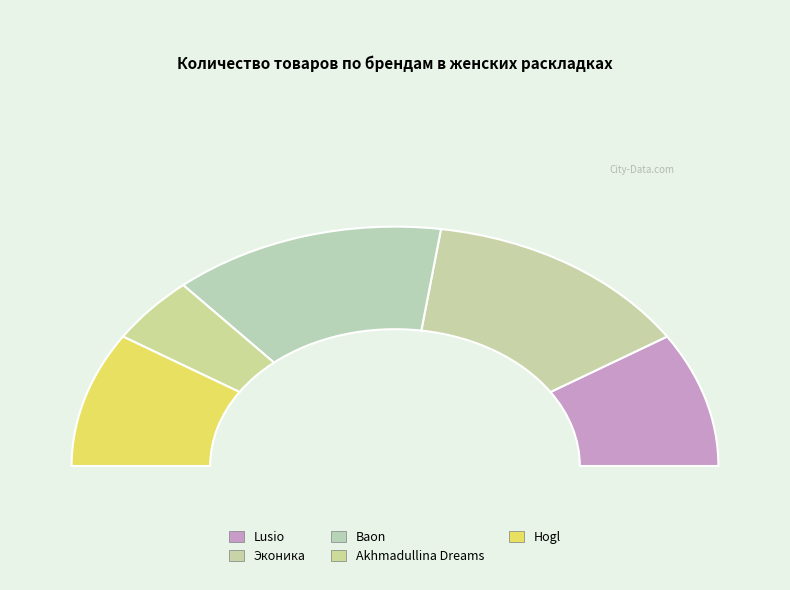

What is the change in value from Эконика to Hogl?

-1